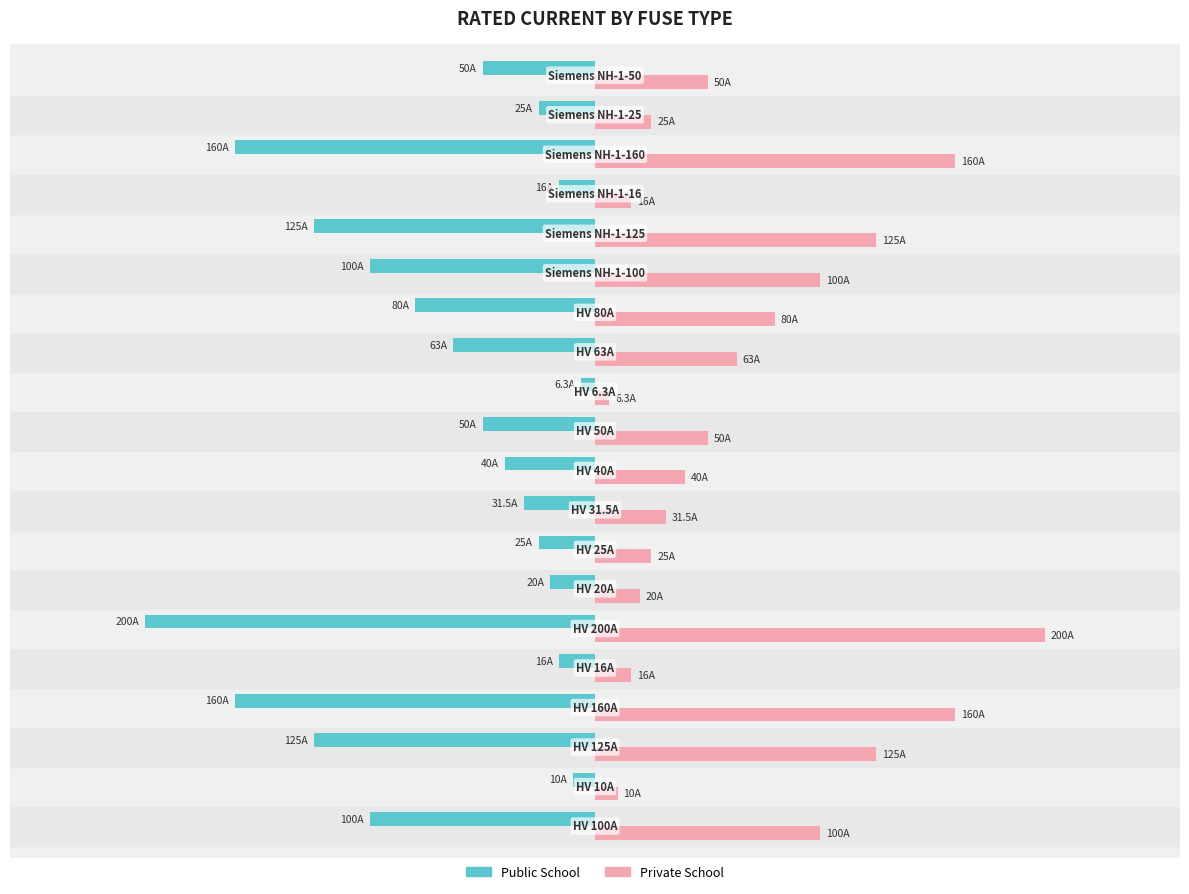

What is the average value of the Private School series?

70.1